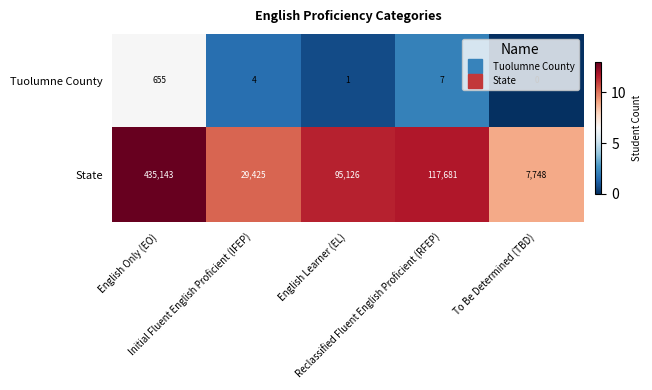

Which series has the largest total across all categories?

State